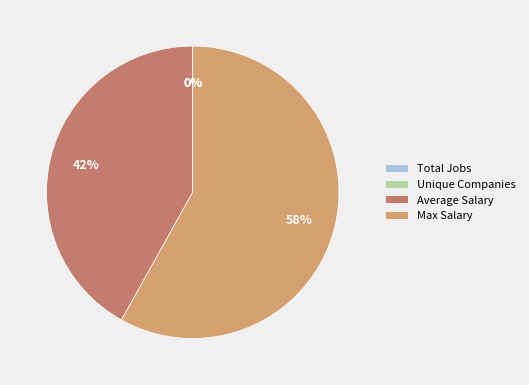

Is there a majority slice in this chart?

Yes